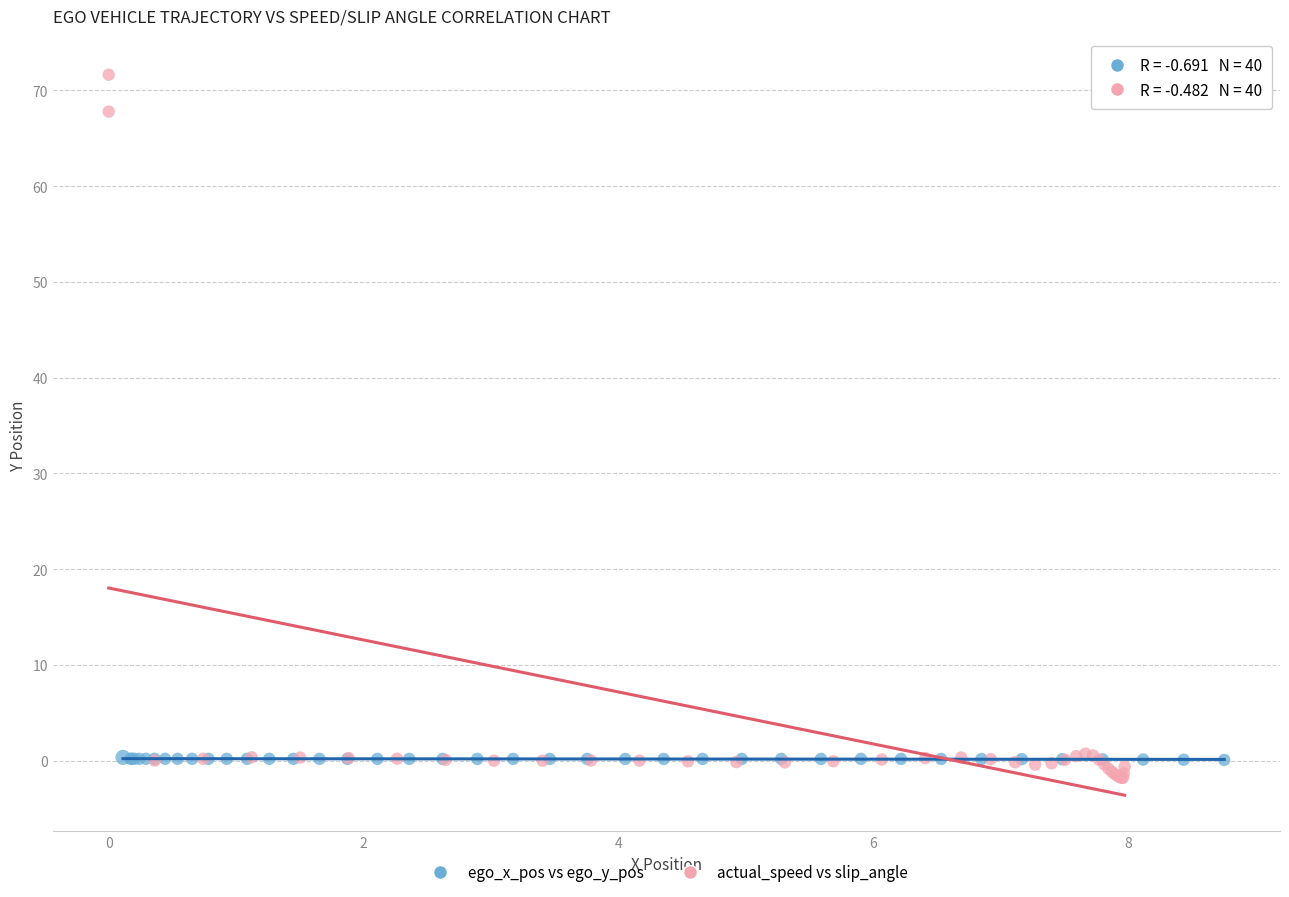

What are all the series names shown in the legend?

ego_x_pos vs ego_y_pos, actual_speed vs slip_angle